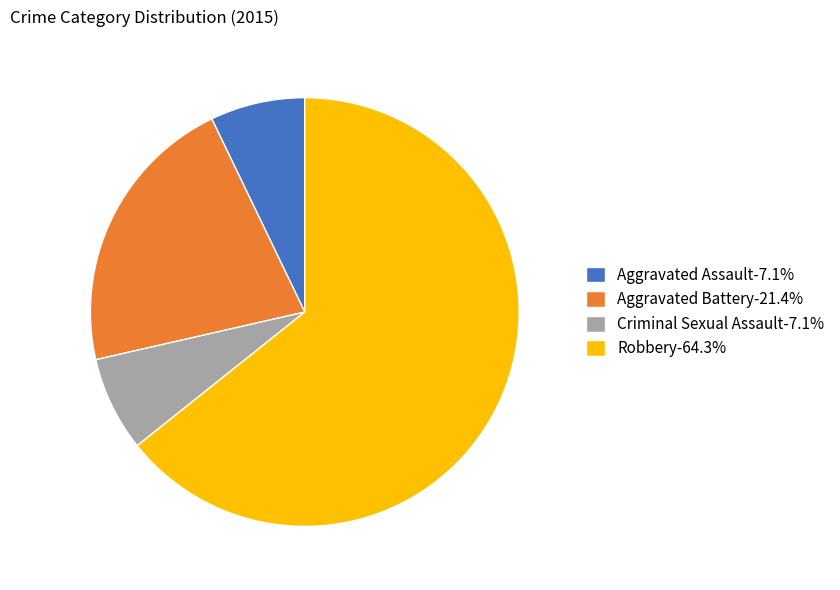

What is the ratio of the value at Robbery to the value at Aggravated Battery?

3.0